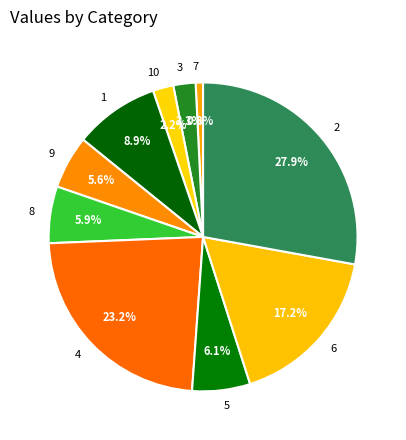

Count the number of slices in the pie.

10